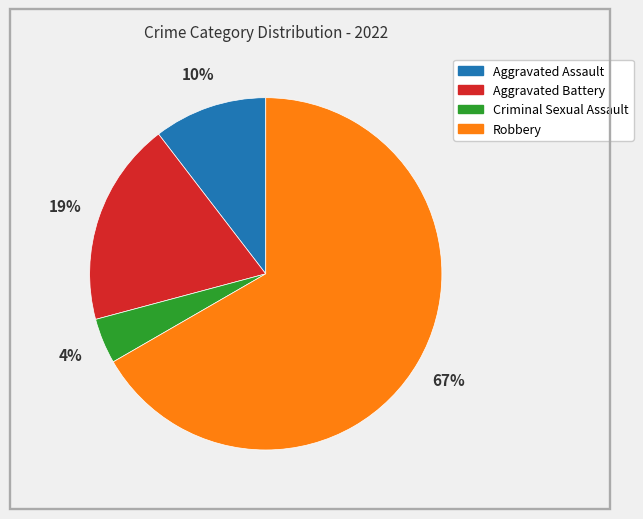

Which has a higher value, Criminal Sexual Assault or Aggravated Battery?

Aggravated Battery